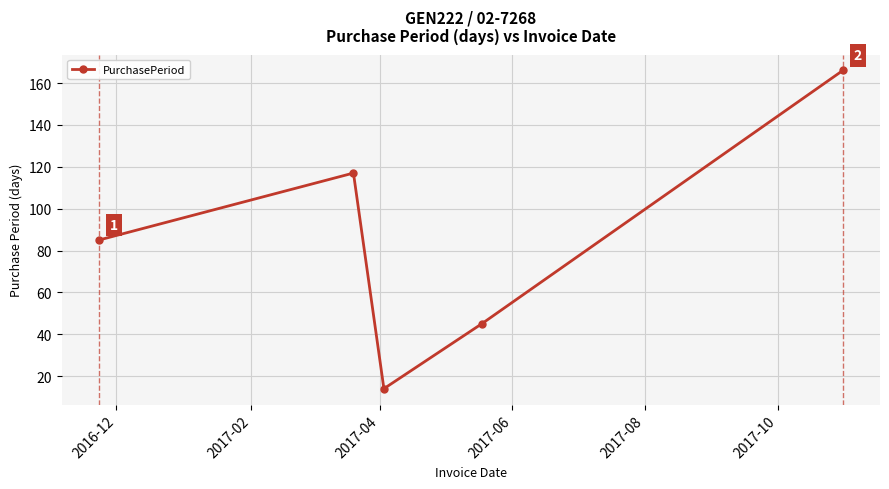

True or false: the data has more than 0 interior local peaks.

True